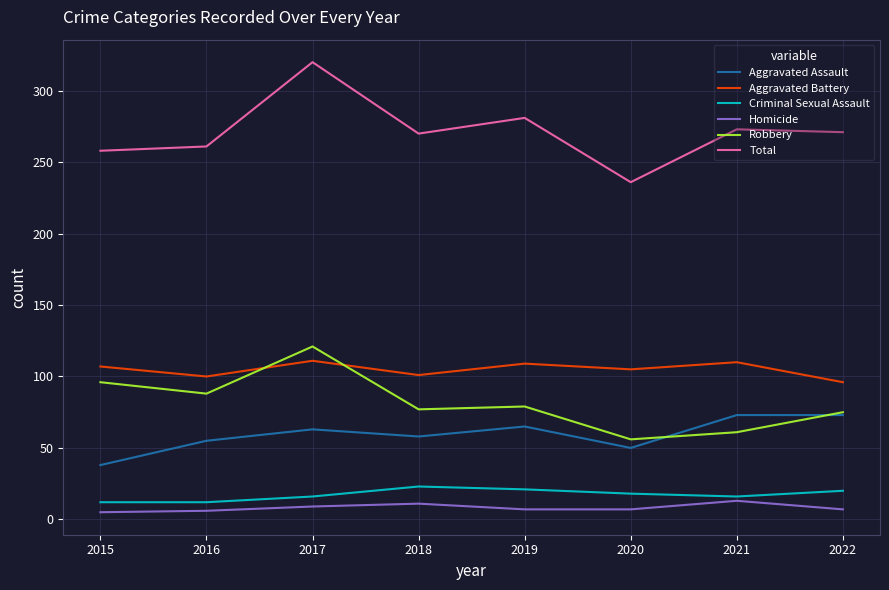

True or false: Aggravated Assault and Criminal Sexual Assault intersect in this chart.

False